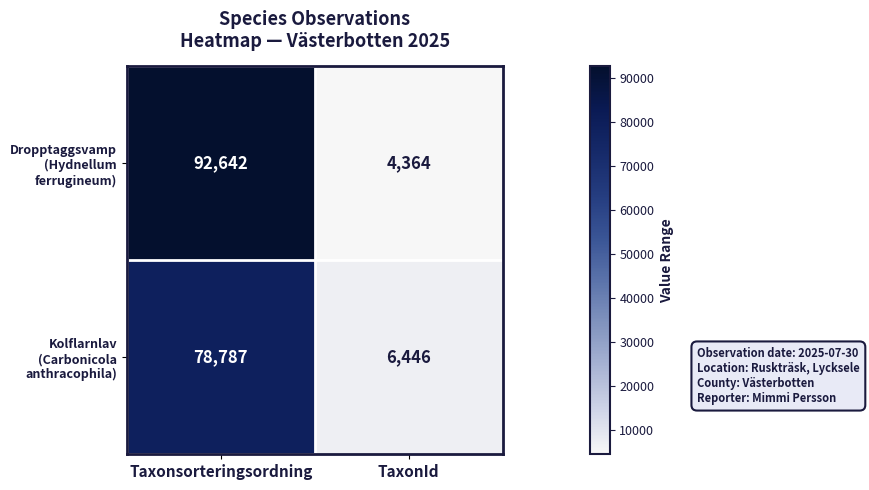

The Dropptaggsvamp (Hydnellum ferrugineum) series shows 4364 at TaxonId. True or false?

True